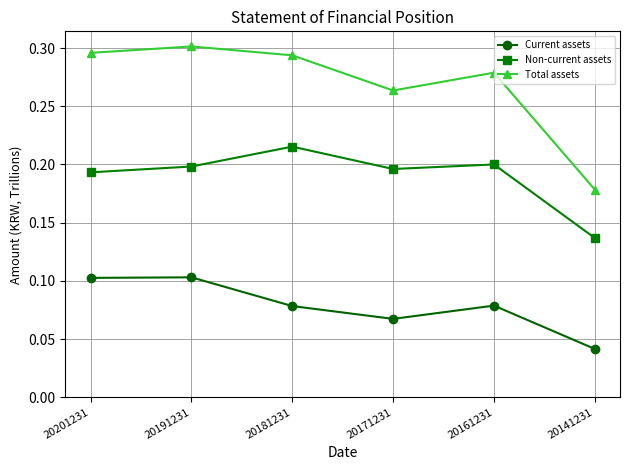

Between 20181231 and 20141231, which series saw the biggest shift?

Total assets